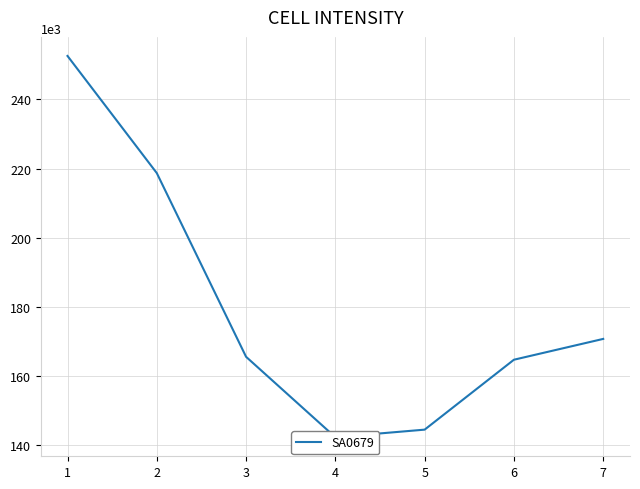

What is the difference between the second highest and minimum values?

76451